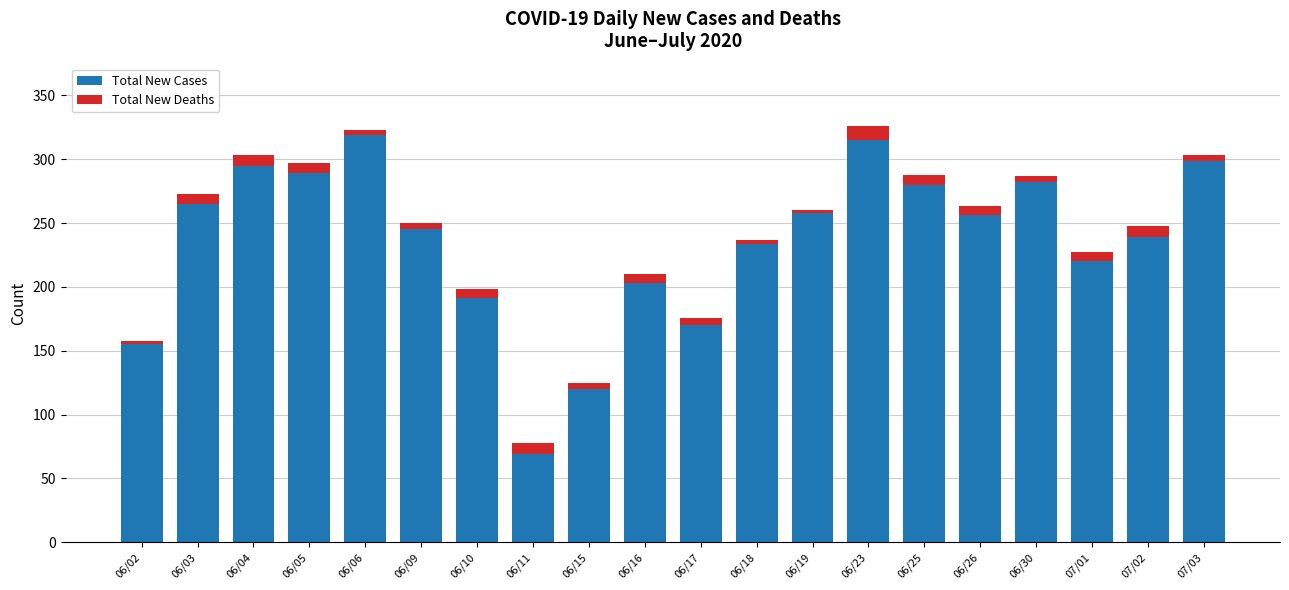

What is the maximum value for Total New Cases?

319